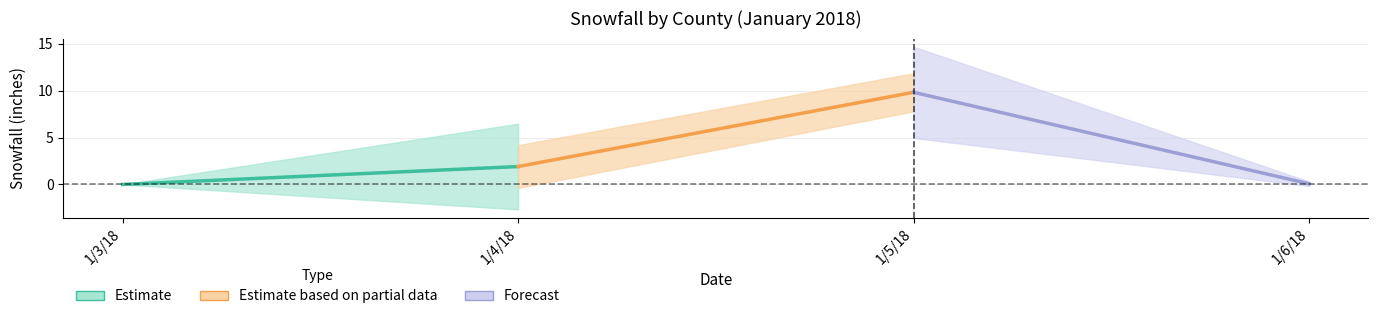

What is the average value of the Estimate series?

1.0